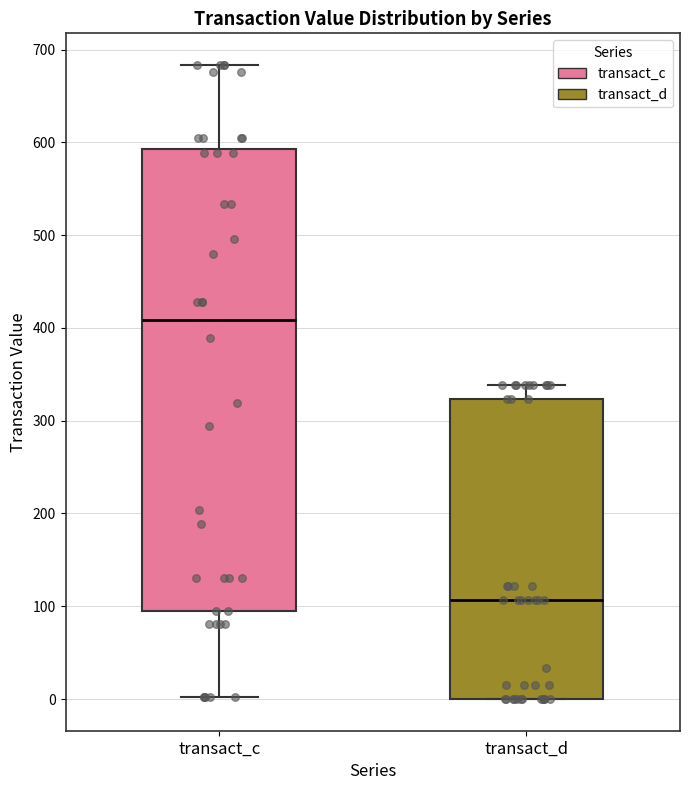

Where does the median line of the box for transact_d sit on the y-axis? The values are not printed on the chart, so give them approximately, as read against the axis.

110